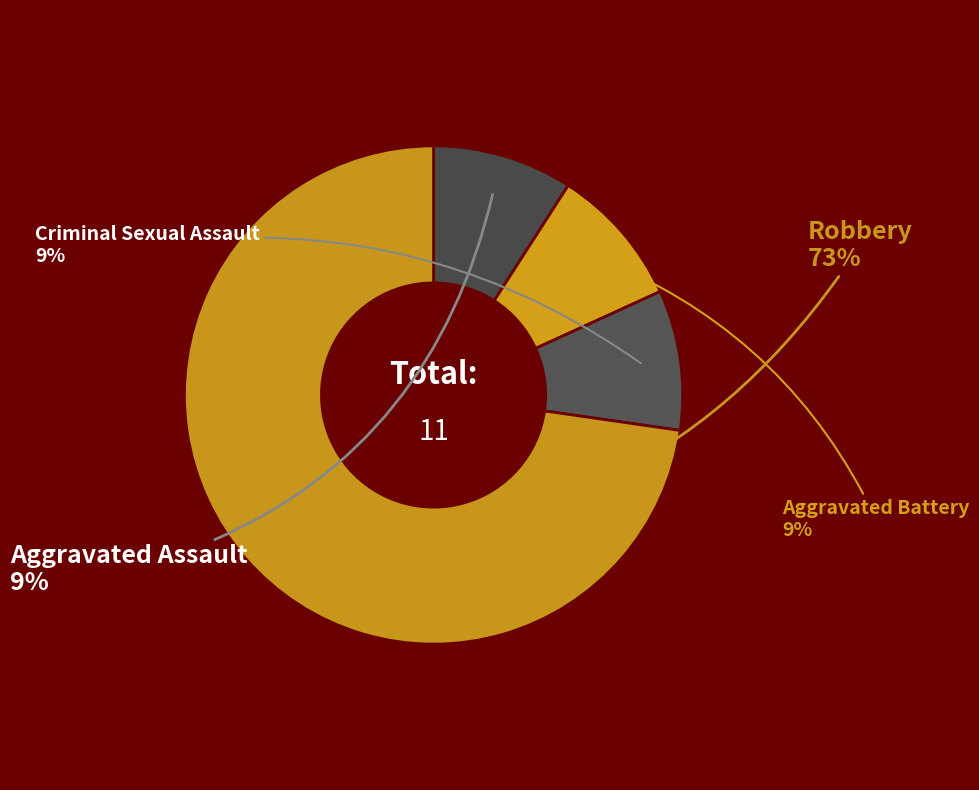

To the nearest percent, what percentage of the pie is Aggravated Battery?

9%